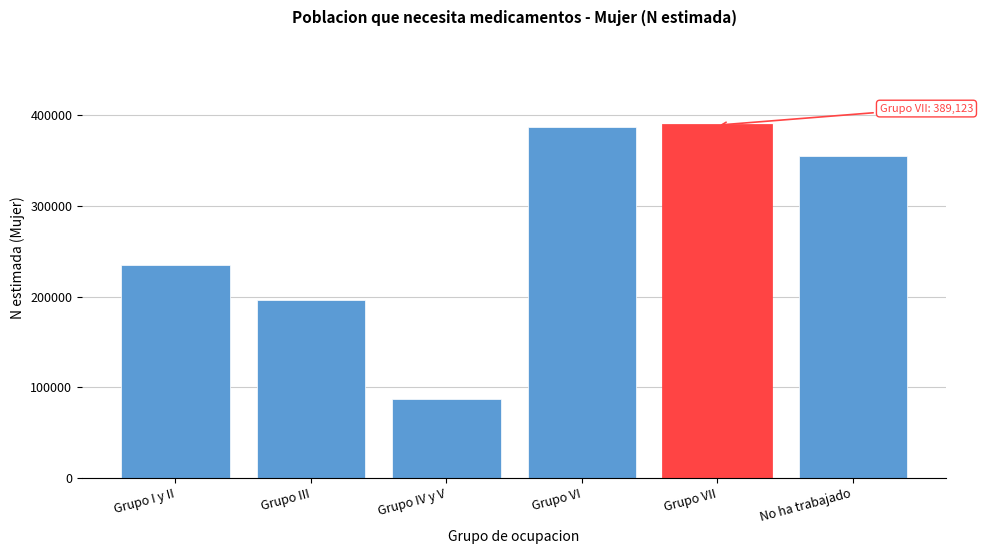

Read the value at Grupo IV y V, to the nearest 50.

86600